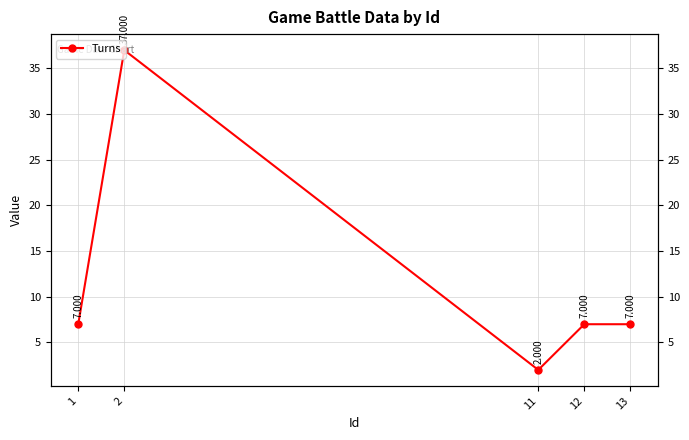

Reading right to left, extract all data points from this chart.

7	7	2	37	7